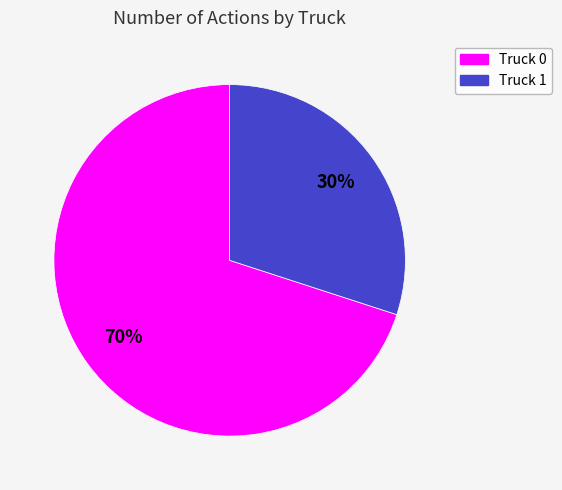

What percentage is the Truck 1 slice, to the nearest percent?

30%